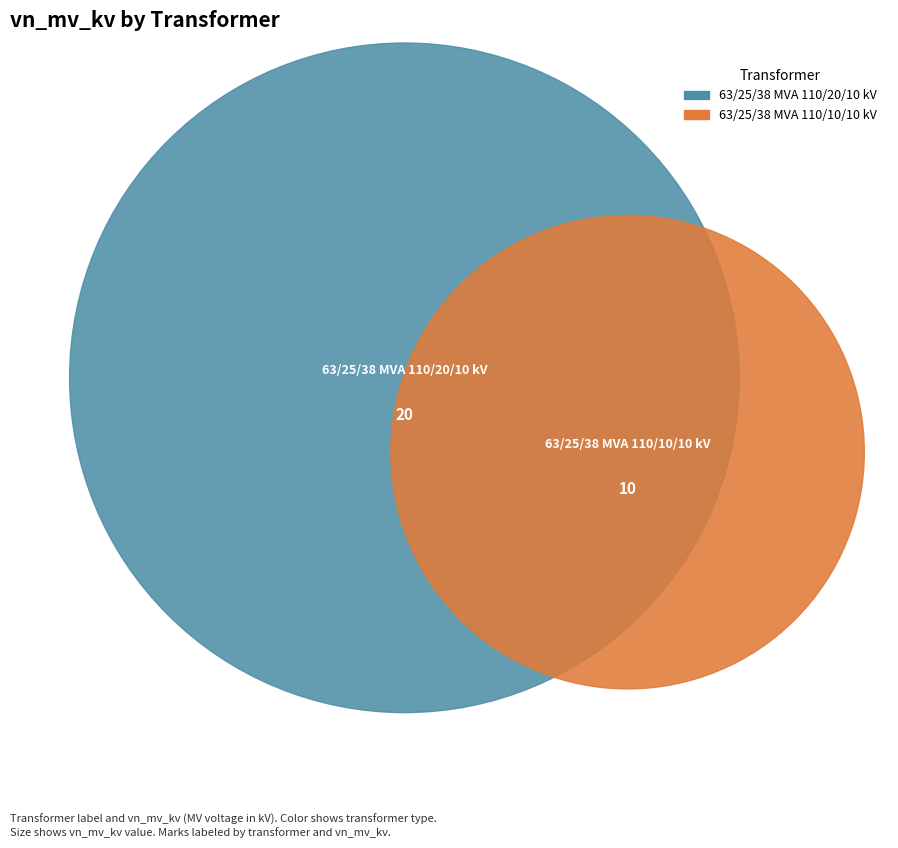

Rank the categories by value from lowest to highest.

63/25/38 MVA 110/10/10 kV, 63/25/38 MVA 110/20/10 kV